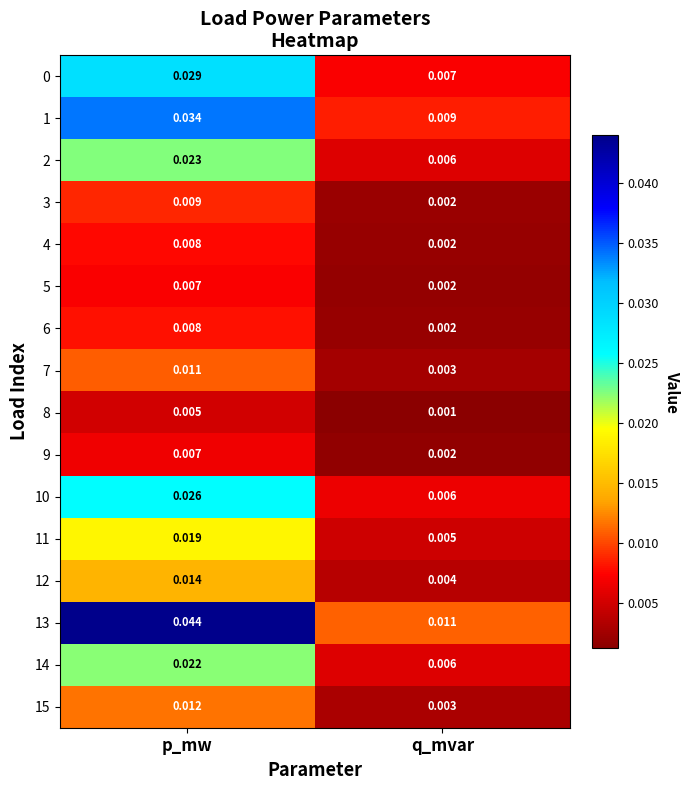

How many distinct data groups are displayed?

16